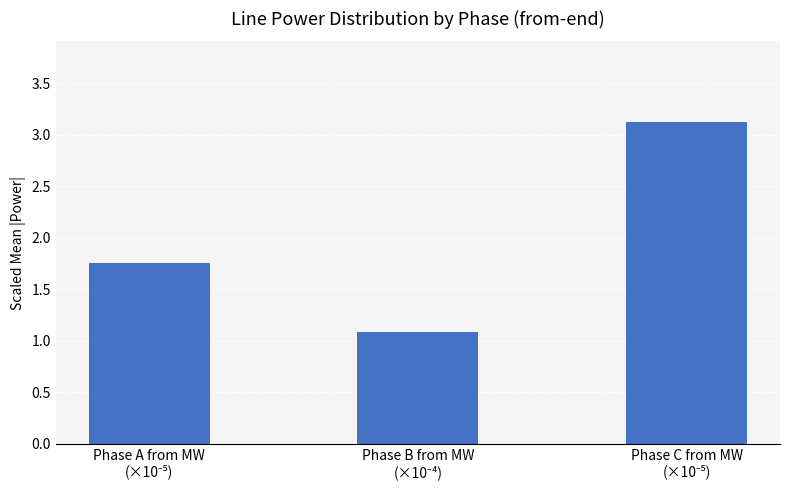

What is the smallest value displayed?

1.1